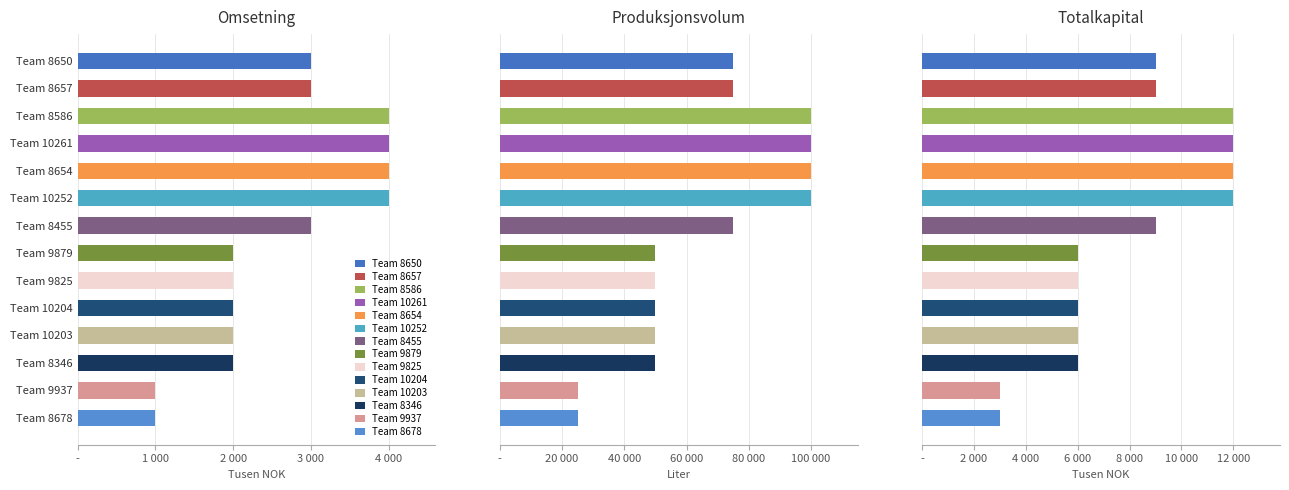

What position from the left is Team 8455?

7